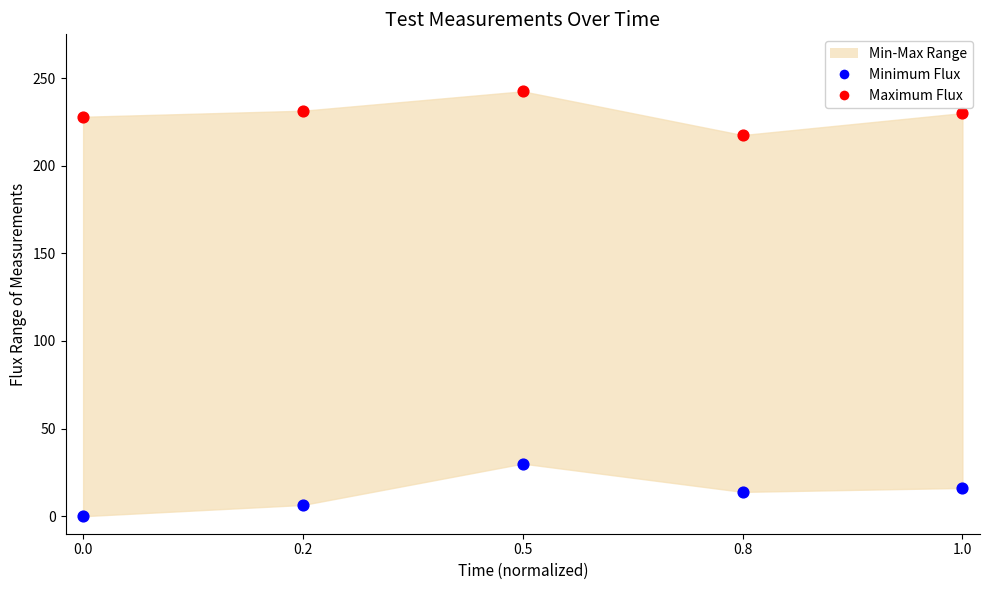

Across all series, what Y value is closest to 121?

30.0